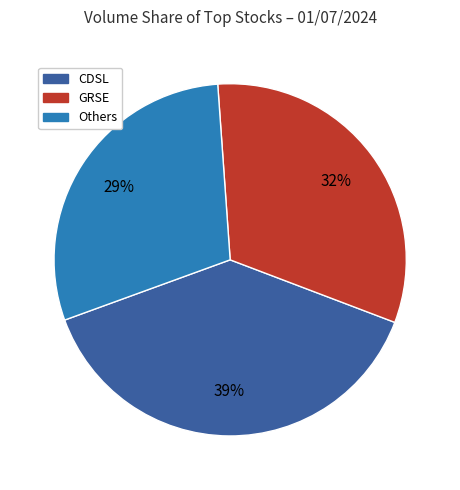

To the nearest percent, what is the average slice percentage?

33%